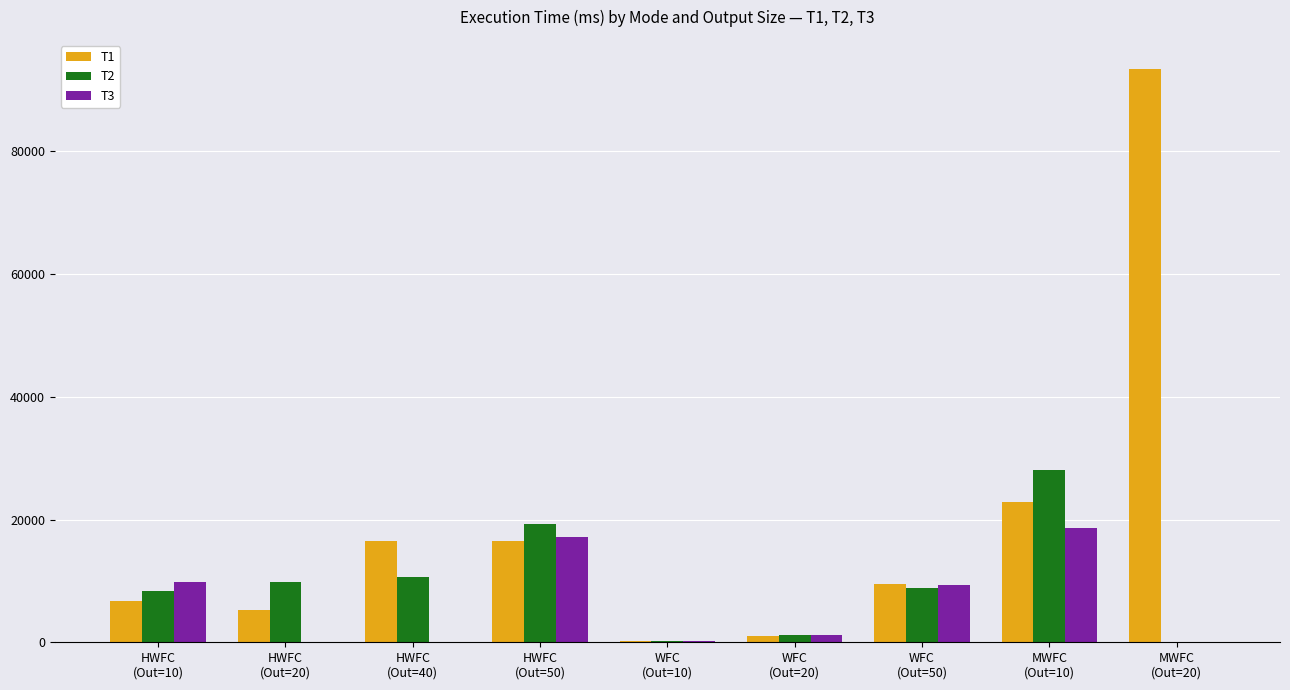

Count the number of data series in this chart.

3